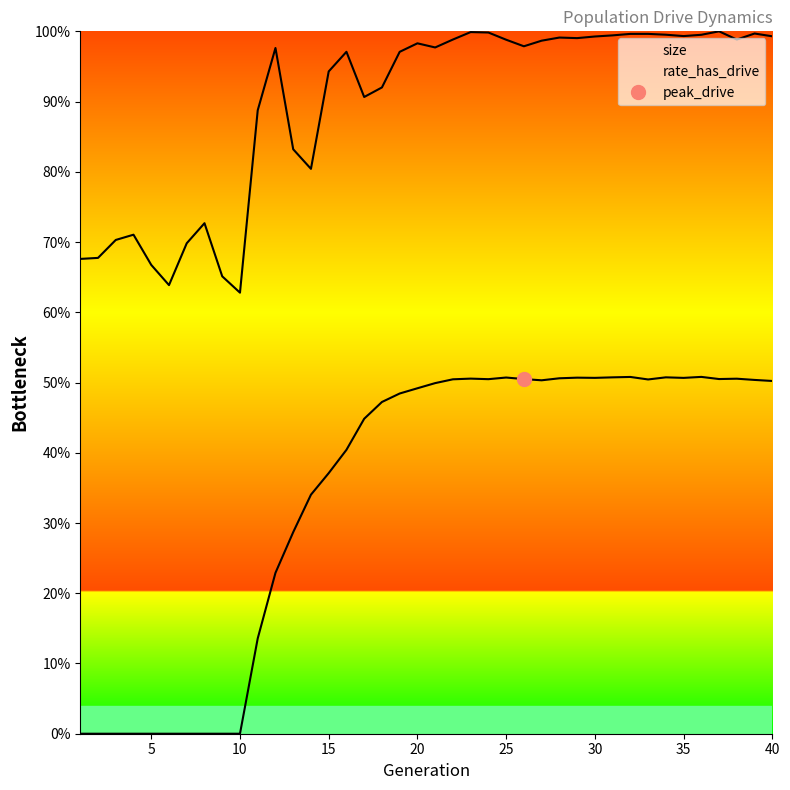

Which category has the lowest value in the size series?

10